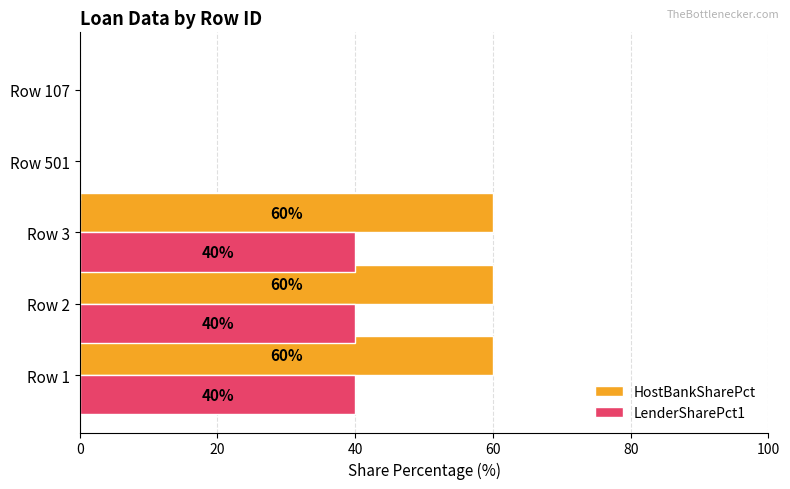

How many HostBankSharePct values are between 0 and 60?

5